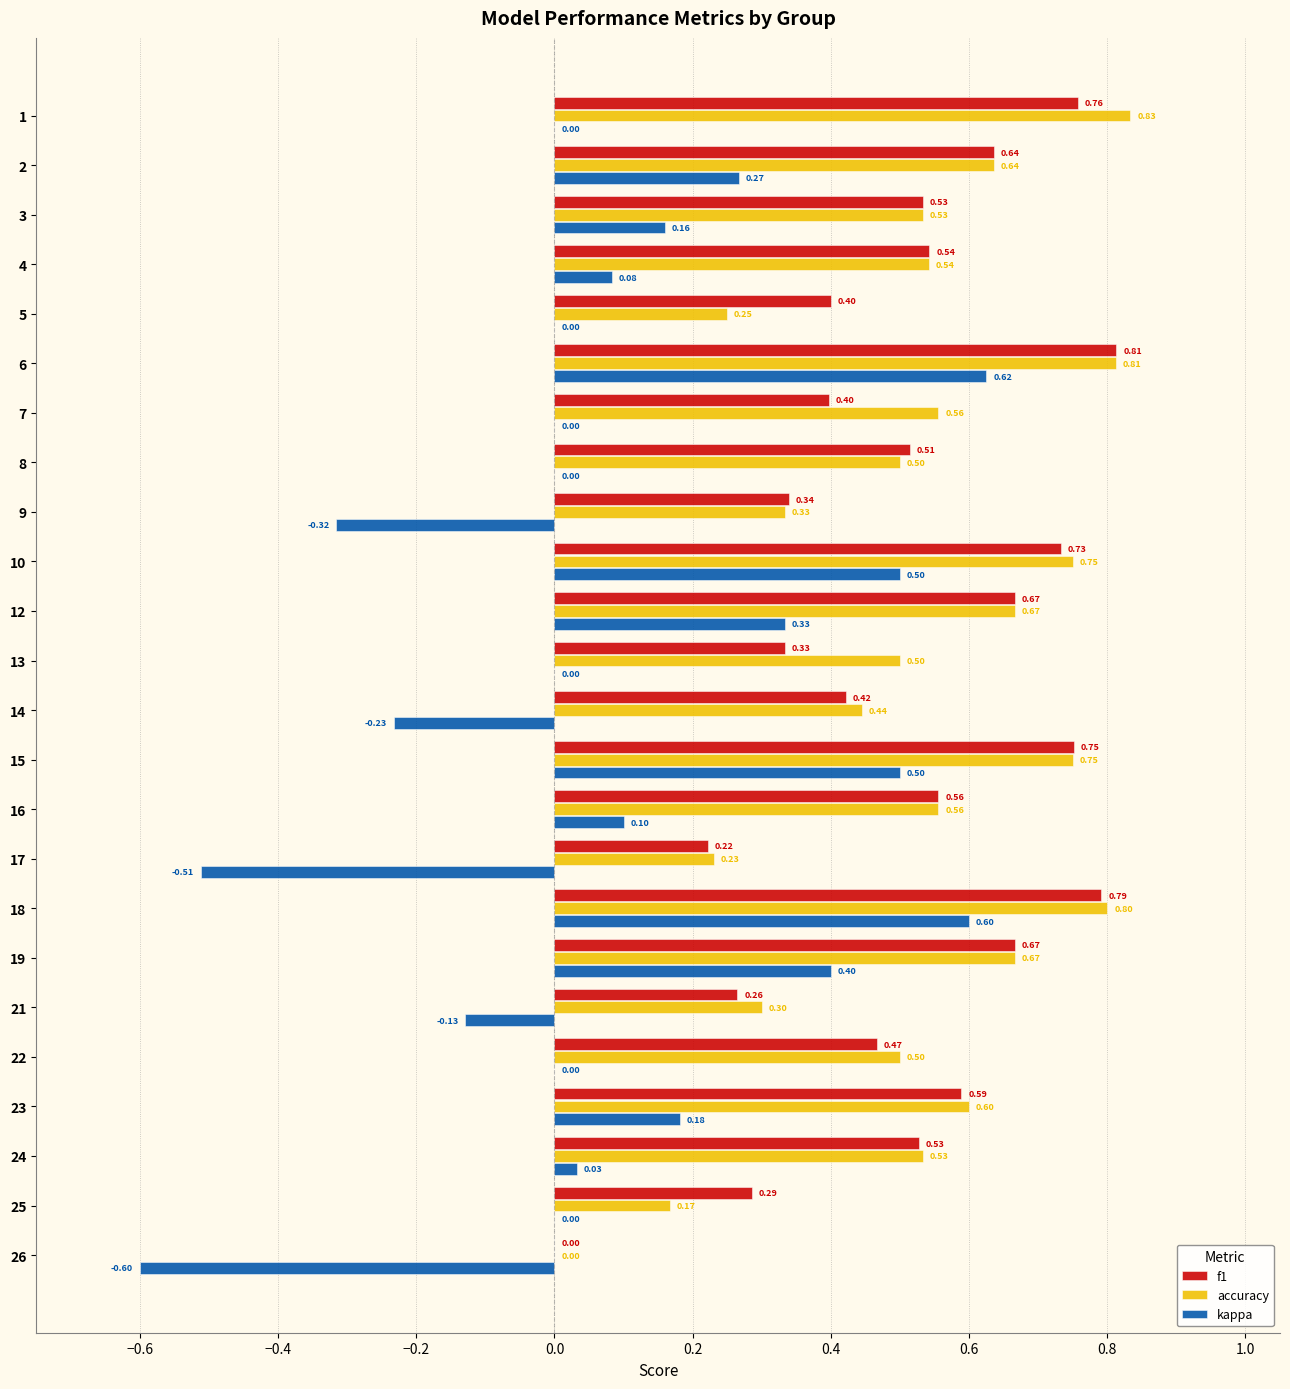

What is the approximate value of f1 at 16?

0.6